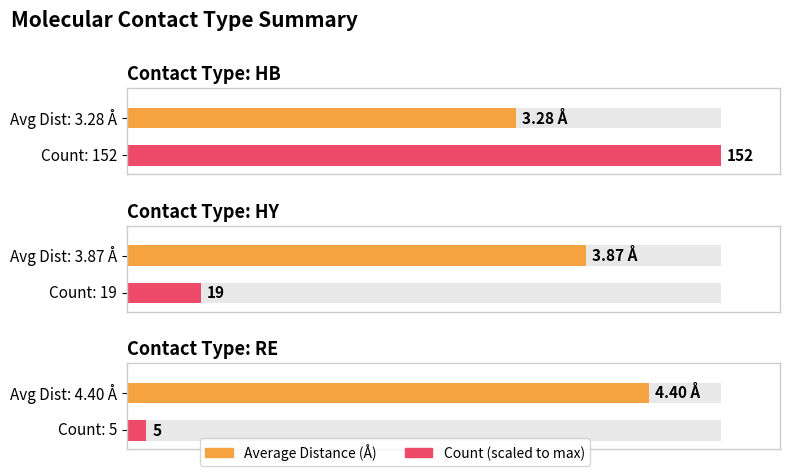

The chart shows a value of 5.4 at HB. True or false?

False